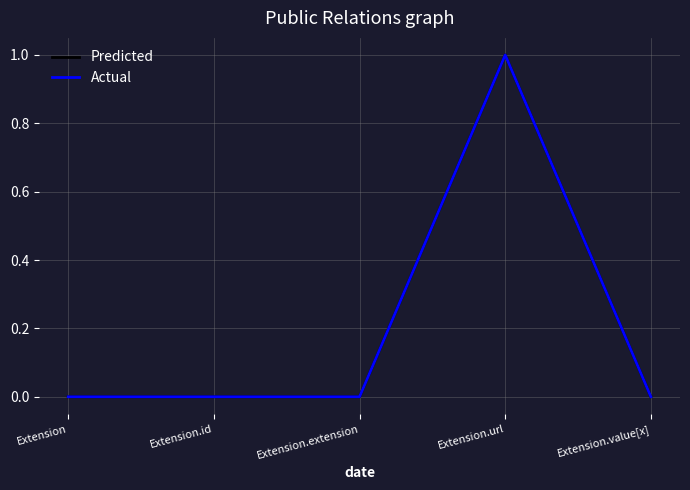

Is this an area chart (filled region under the line)?

No